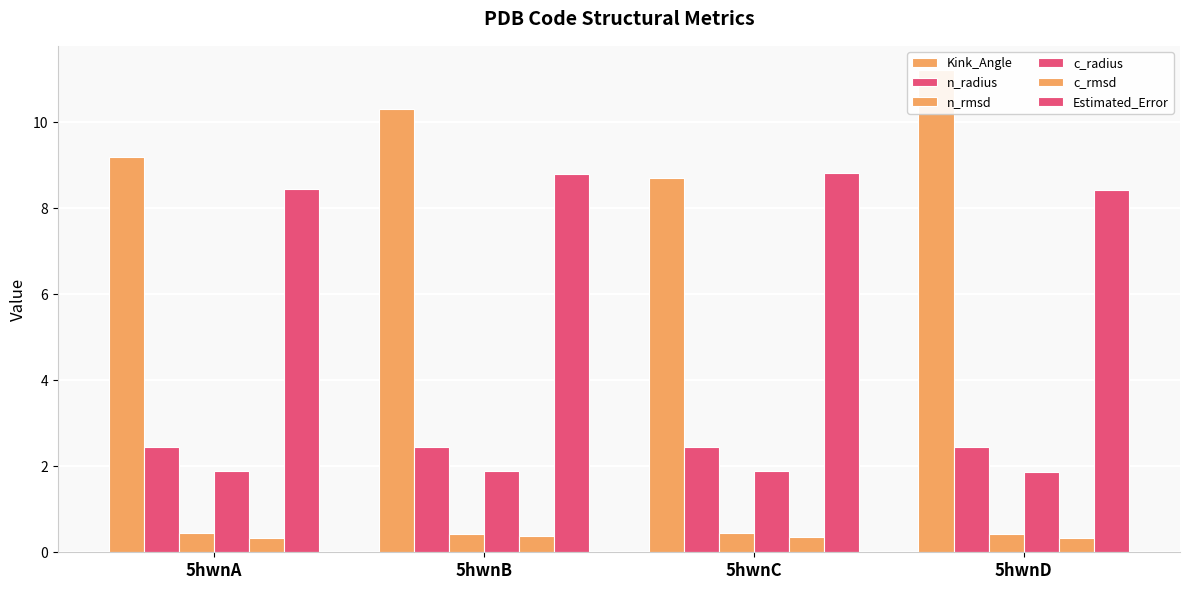

What is the minimum value for Estimated_Error?

8.4